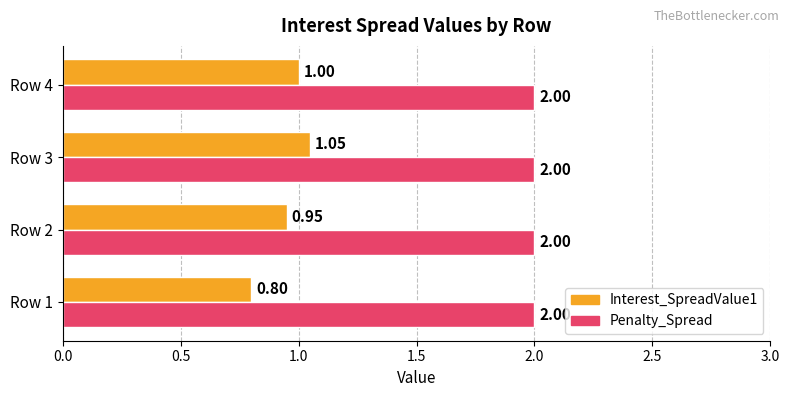

What is the sum of all Penalty_Spread values?

8.0